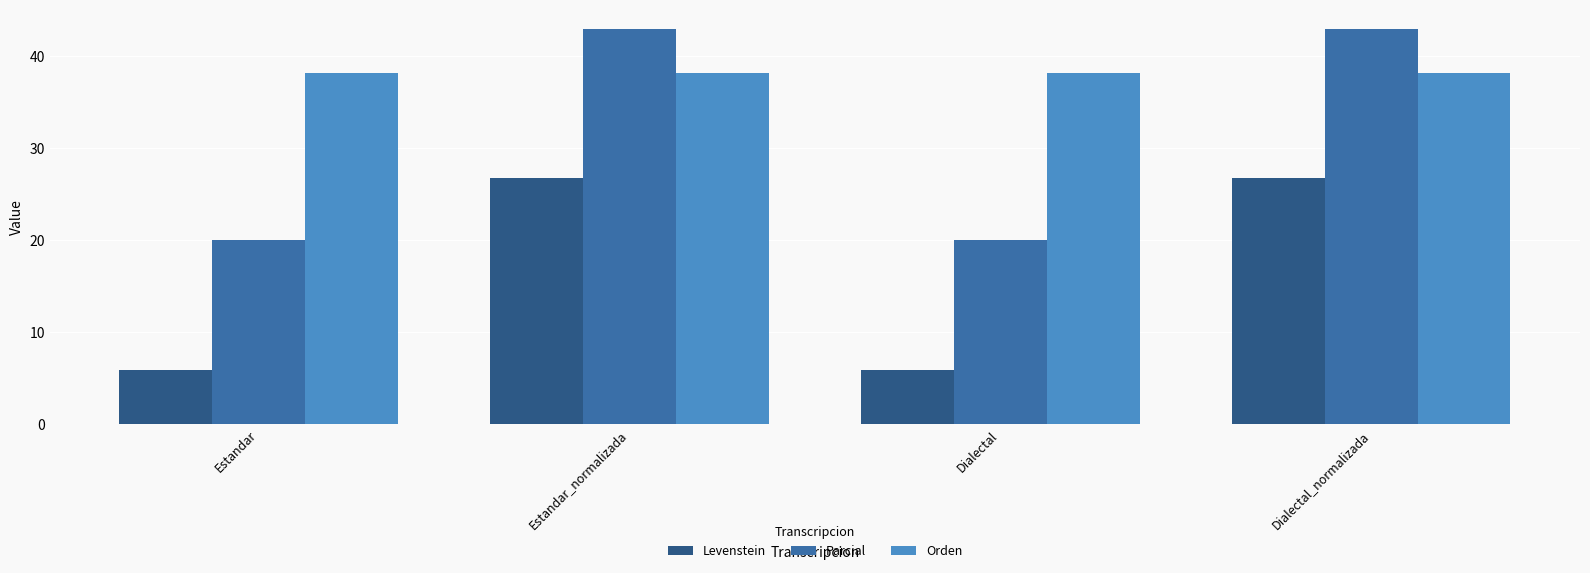

Rank the series by their maximum value, from lowest to highest.

Levenstein, Orden, Parcial